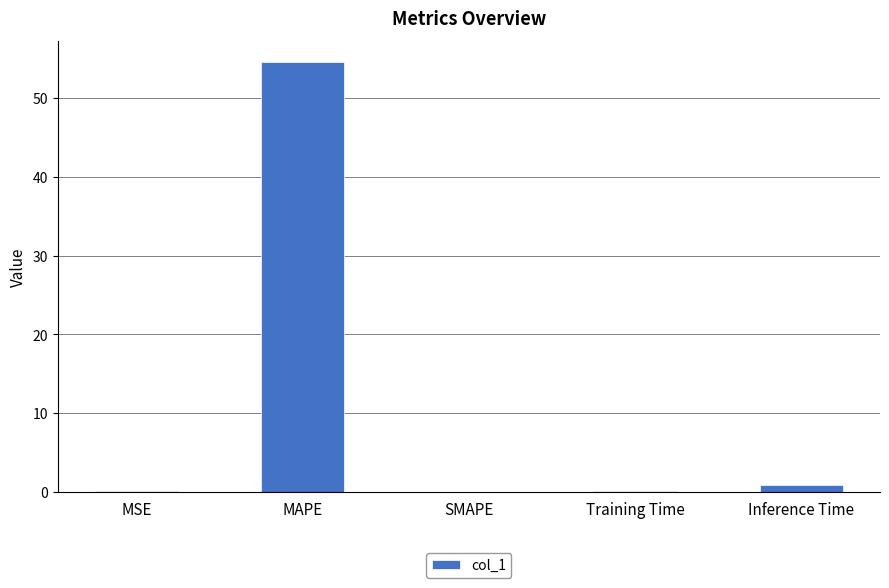

What is the sum of all values?

55.6